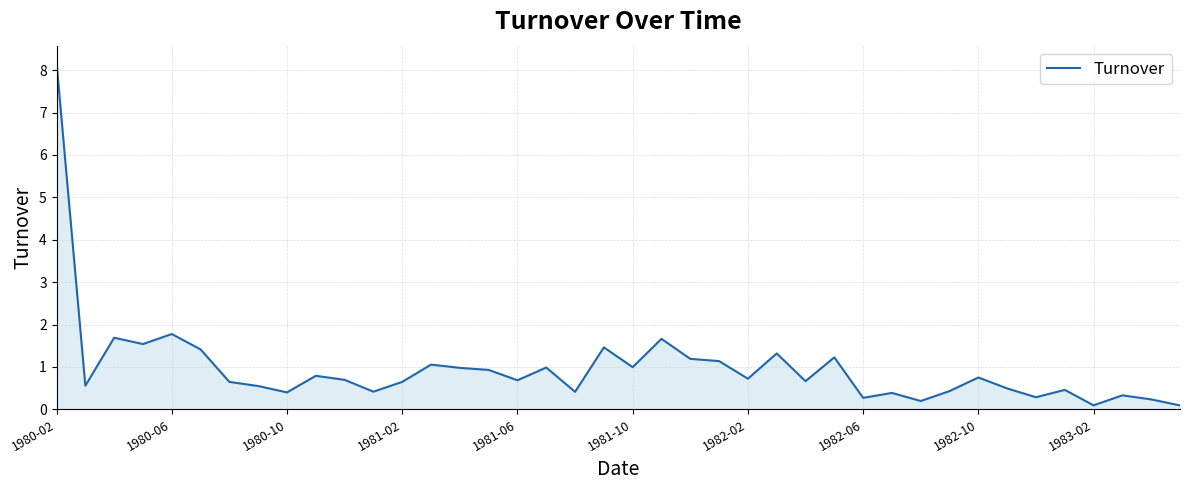

What is the maximum value shown in the chart?

8.2